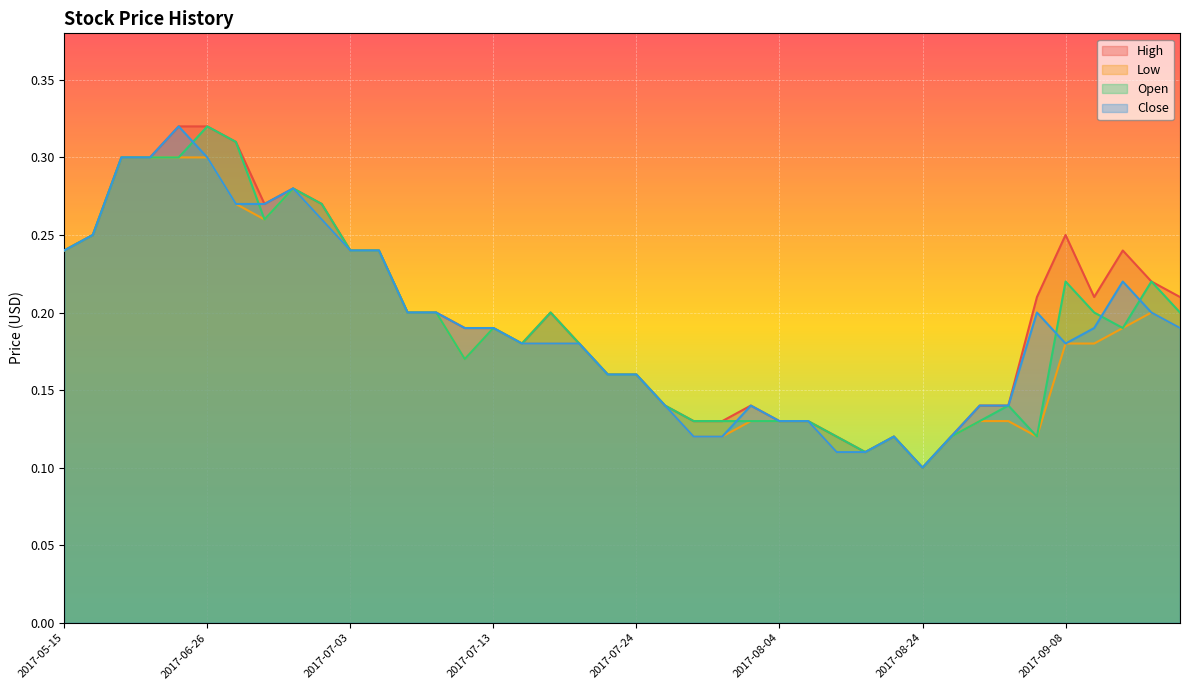

What is the label of the 22nd point from the right?

2017-07-19